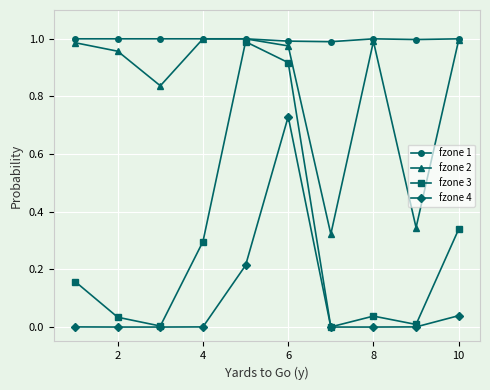

Which series has the largest range (max minus min)?

fzone 3